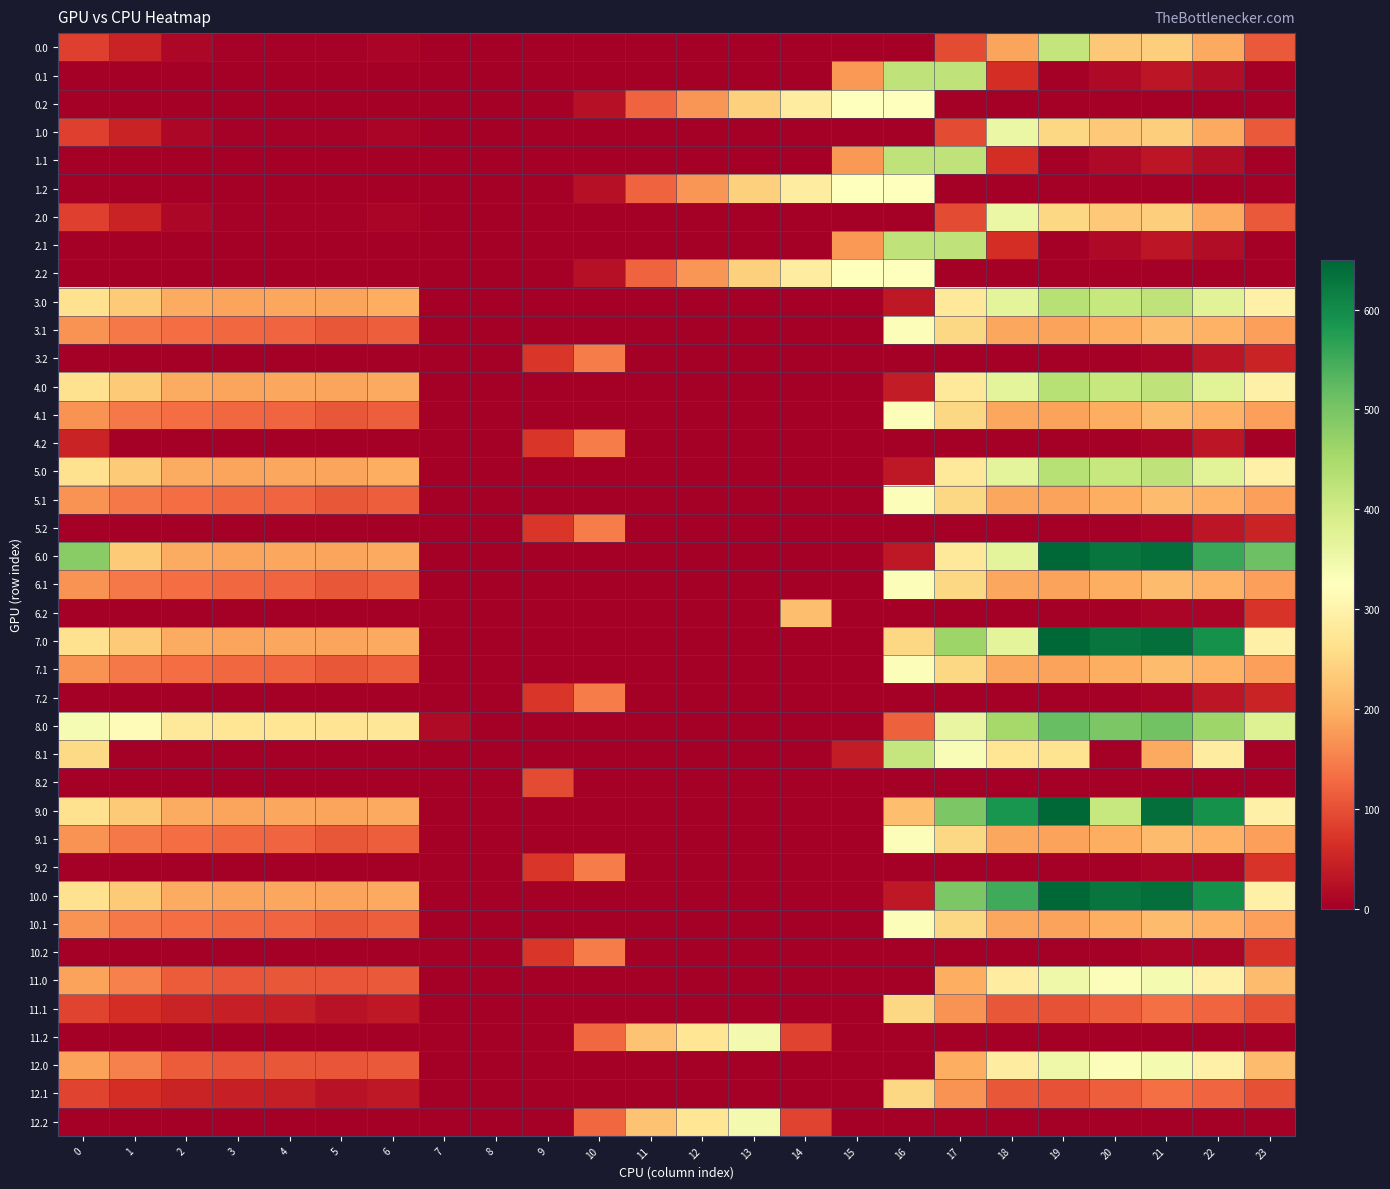

Reading right to left, what are all the values shown in this chart?

0.0: 23=111.3	22=192.3	21=238.4	20=229.9	19=417.6	18=186.7	17=94.8	16=0.0	15=0.0	14=0.0	13=0.0	12=0.0	11=0.0	10=0.0	9=0.0	8=0.0	7=0.0	6=8.0	5=3.8	4=4.9	3=4.4	2=10.3	1=49.5	0=82.0
0.1: 23=0.0	22=19.9	21=32.4	20=14.5	19=0.2	18=61.8	17=421.0	16=421.0	15=173.1	14=0.0	13=0.0	12=0.0	11=0.0	10=0.0	9=0.0	8=0.0	7=0.0	6=0.0	5=0.0	4=0.0	3=0.0	2=0.0	1=0.0	0=0.0
0.2: 23=0.0	22=0.0	21=0.0	20=0.0	19=0.0	18=0.0	17=0.0	16=326.6	15=325.8	14=287.4	13=240.4	12=171.2	11=120.6	10=23.5	9=0.0	8=0.0	7=0.0	6=0.0	5=0.0	4=0.0	3=0.0	2=0.0	1=0.0	0=0.0
1.0: 23=111.3	22=192.3	21=238.4	20=229.9	19=249.2	18=355.1	17=94.8	16=0.0	15=0.0	14=0.0	13=0.0	12=0.0	11=0.0	10=0.0	9=0.0	8=0.0	7=0.0	6=8.0	5=3.8	4=4.9	3=4.4	2=10.3	1=49.5	0=82.0
1.1: 23=0.0	22=19.9	21=32.4	20=14.5	19=0.2	18=61.8	17=421.0	16=421.0	15=173.1	14=0.0	13=0.0	12=0.0	11=0.0	10=0.0	9=0.0	8=0.0	7=0.0	6=0.0	5=0.0	4=0.0	3=0.0	2=0.0	1=0.0	0=0.0
1.2: 23=0.0	22=0.0	21=0.0	20=0.0	19=0.0	18=0.0	17=0.0	16=326.6	15=325.8	14=287.4	13=240.4	12=171.2	11=120.6	10=23.5	9=0.0	8=0.0	7=0.0	6=0.0	5=0.0	4=0.0	3=0.0	2=0.0	1=0.0	0=0.0
2.0: 23=111.3	22=192.3	21=238.4	20=229.9	19=249.2	18=355.1	17=94.8	16=0.0	15=0.0	14=0.0	13=0.0	12=0.0	11=0.0	10=0.0	9=0.0	8=0.0	7=0.0	6=8.0	5=3.8	4=4.9	3=4.4	2=10.3	1=49.5	0=82.0
2.1: 23=0.0	22=19.9	21=32.4	20=14.5	19=0.2	18=61.8	17=421.0	16=421.0	15=173.1	14=0.0	13=0.0	12=0.0	11=0.0	10=0.0	9=0.0	8=0.0	7=0.0	6=0.0	5=0.0	4=0.0	3=0.0	2=0.0	1=0.0	0=0.0
2.2: 23=0.0	22=0.0	21=0.0	20=0.0	19=0.0	18=0.0	17=0.0	16=326.6	15=325.8	14=287.4	13=240.4	12=171.2	11=120.6	10=23.5	9=0.0	8=0.0	7=0.0	6=0.0	5=0.0	4=0.0	3=0.0	2=0.0	1=0.0	0=0.0
3.0: 23=294.3	22=375.3	21=421.4	20=412.9	19=432.2	18=369.7	17=277.8	16=33.9	15=0.0	14=0.0	13=0.0	12=0.0	11=0.0	10=0.0	9=0.0	8=0.0	7=0.0	6=196.8	5=186.8	4=187.9	3=187.4	2=193.3	1=232.5	0=265.0
3.1: 23=182.4	22=202.9	21=215.4	20=197.5	19=183.2	18=188.4	17=249.6	16=330.3	15=0.0	14=0.0	13=0.0	12=0.0	11=0.0	10=0.0	9=0.0	8=0.0	7=0.1	6=115.2	5=108.7	4=122.6	3=125.7	2=130.9	1=144.1	0=167.6
3.2: 23=49.2	22=30.4	21=9.4	20=0.0	19=0.0	18=0.0	17=0.0	16=0.0	15=0.0	14=0.0	13=0.0	12=0.0	11=0.0	10=146.2	9=71.5	8=0.0	7=0.0	6=0.0	5=0.0	4=0.0	3=0.0	2=0.0	1=0.0	0=0.0
4.0: 23=294.3	22=375.3	21=421.4	20=412.9	19=432.2	18=369.7	17=277.8	16=39.7	15=0.0	14=0.0	13=0.0	12=0.0	11=0.0	10=0.0	9=0.0	8=0.0	7=0.0	6=191.0	5=186.8	4=187.9	3=187.4	2=193.3	1=232.5	0=265.0
4.1: 23=182.4	22=202.9	21=215.4	20=197.5	19=183.2	18=188.4	17=249.6	16=330.3	15=0.0	14=0.0	13=0.0	12=0.0	11=0.0	10=0.0	9=0.0	8=0.0	7=0.1	6=115.2	5=108.7	4=122.6	3=125.7	2=130.9	1=144.1	0=167.6
4.2: 23=0.0	22=30.4	21=9.4	20=0.0	19=0.0	18=0.0	17=0.0	16=0.0	15=0.0	14=0.0	13=0.0	12=0.0	11=0.0	10=146.2	9=71.5	8=0.0	7=0.0	6=0.0	5=0.0	4=0.0	3=0.0	2=0.0	1=0.0	0=49.2
5.0: 23=294.3	22=375.3	21=421.4	20=412.9	19=432.2	18=369.7	17=277.8	16=33.9	15=0.0	14=0.0	13=0.0	12=0.0	11=0.0	10=0.0	9=0.0	8=0.0	7=0.0	6=196.8	5=186.8	4=187.9	3=187.4	2=193.3	1=232.5	0=265.0
5.1: 23=182.4	22=202.9	21=215.4	20=197.5	19=183.2	18=188.4	17=249.6	16=330.3	15=0.0	14=0.0	13=0.0	12=0.0	11=0.0	10=0.0	9=0.0	8=0.0	7=0.1	6=115.2	5=108.7	4=122.6	3=125.7	2=130.9	1=144.1	0=167.6
5.2: 23=49.2	22=30.4	21=9.4	20=0.0	19=0.0	18=0.0	17=0.0	16=0.0	15=0.0	14=0.0	13=0.0	12=0.0	11=0.0	10=146.2	9=71.5	8=0.0	7=0.0	6=0.0	5=0.0	4=0.0	3=0.0	2=0.0	1=0.0	0=0.0
6.0: 23=511.3	22=557.3	21=638.4	20=629.9	19=649.2	18=369.7	17=277.8	16=33.9	15=0.0	14=0.0	13=0.0	12=0.0	11=0.0	10=0.0	9=0.0	8=0.0	7=0.0	6=191.0	5=186.8	4=187.9	3=187.4	2=193.3	1=232.5	0=482.0
6.1: 23=182.4	22=202.9	21=215.4	20=197.5	19=183.2	18=188.4	17=249.6	16=330.3	15=0.0	14=0.0	13=0.0	12=0.0	11=0.0	10=0.0	9=0.0	8=0.0	7=0.1	6=115.2	5=108.7	4=122.6	3=125.7	2=130.9	1=144.1	0=167.6
6.2: 23=70.5	22=9.2	21=9.4	20=0.0	19=0.0	18=0.0	17=0.0	16=0.0	15=0.0	14=217.7	13=0.0	12=0.0	11=0.0	10=0.0	9=0.0	8=0.0	7=0.0	6=0.0	5=0.0	4=0.0	3=0.0	2=0.0	1=0.0	0=0.0
7.0: 23=294.3	22=592.3	21=638.4	20=629.9	19=649.2	18=369.7	17=463.1	16=250.9	15=0.0	14=0.0	13=0.0	12=0.0	11=0.0	10=0.0	9=0.0	8=0.0	7=0.0	6=191.0	5=186.8	4=187.9	3=187.4	2=193.3	1=232.5	0=265.0
7.1: 23=182.4	22=202.9	21=215.4	20=197.5	19=183.2	18=188.4	17=249.6	16=330.3	15=0.0	14=0.0	13=0.0	12=0.0	11=0.0	10=0.0	9=0.0	8=0.0	7=0.1	6=115.2	5=108.7	4=122.6	3=125.7	2=130.9	1=144.1	0=167.6
7.2: 23=49.2	22=30.4	21=9.4	20=0.0	19=0.0	18=0.0	17=0.0	16=0.0	15=0.0	14=0.0	13=0.0	12=0.0	11=0.0	10=146.2	9=71.5	8=0.0	7=0.0	6=0.0	5=0.0	4=0.0	3=0.0	2=0.0	1=0.0	0=0.0
8.0: 23=378.3	22=459.3	21=505.4	20=496.9	19=516.2	18=453.7	17=361.8	16=117.9	15=0.0	14=0.0	13=0.0	12=0.0	11=0.0	10=0.0	9=0.0	8=0.0	7=17.1	6=275.0	5=270.8	4=271.9	3=271.4	2=277.3	1=316.5	0=339.0
8.1: 23=0.0	22=286.9	21=190.4	20=0.0	19=267.2	18=272.4	17=333.6	16=414.3	15=40.1	14=0.0	13=0.0	12=0.0	11=0.0	10=0.0	9=0.0	8=0.0	7=0.0	6=0.0	5=0.0	4=0.0	3=0.0	2=0.0	1=0.0	0=251.6
8.2: 23=0.0	22=0.0	21=0.0	20=0.0	19=0.0	18=0.0	17=0.0	16=0.0	15=0.0	14=0.0	13=0.0	12=0.0	11=0.0	10=0.0	9=95.8	8=0.0	7=0.0	6=0.0	5=0.0	4=0.0	3=0.0	2=0.0	1=0.0	0=0.0
9.0: 23=294.3	22=592.3	21=638.4	20=412.9	19=649.2	18=586.7	17=494.8	16=215.9	15=0.0	14=0.0	13=0.0	12=0.0	11=0.0	10=0.0	9=0.0	8=0.0	7=0.0	6=191.0	5=186.8	4=187.9	3=187.4	2=193.3	1=232.5	0=265.0
9.1: 23=182.4	22=202.9	21=215.4	20=197.5	19=183.2	18=188.4	17=249.6	16=330.3	15=0.0	14=0.0	13=0.0	12=0.0	11=0.0	10=0.0	9=0.0	8=0.0	7=0.1	6=115.2	5=108.7	4=122.6	3=125.7	2=130.9	1=144.1	0=167.6
9.2: 23=70.5	22=9.2	21=9.4	20=0.0	19=0.0	18=0.0	17=0.0	16=0.0	15=0.0	14=0.0	13=0.0	12=0.0	11=0.0	10=146.2	9=71.5	8=0.0	7=0.0	6=0.0	5=0.0	4=0.0	3=0.0	2=0.0	1=0.0	0=0.0
10.0: 23=294.3	22=592.3	21=638.4	20=629.9	19=649.2	18=551.7	17=494.8	16=33.9	15=0.0	14=0.0	13=0.0	12=0.0	11=0.0	10=0.0	9=0.0	8=0.0	7=0.0	6=191.0	5=186.8	4=187.9	3=187.4	2=193.3	1=232.5	0=265.0
10.1: 23=182.4	22=202.9	21=215.4	20=197.5	19=183.2	18=188.4	17=249.6	16=330.3	15=0.0	14=0.0	13=0.0	12=0.0	11=0.0	10=0.0	9=0.0	8=0.0	7=0.1	6=115.2	5=108.7	4=122.6	3=125.7	2=130.9	1=144.1	0=167.6
10.2: 23=70.5	22=9.2	21=9.4	20=0.0	19=0.0	18=0.0	17=0.0	16=0.0	15=0.0	14=0.0	13=0.0	12=0.0	11=0.0	10=146.2	9=71.5	8=0.0	7=0.0	6=0.0	5=0.0	4=0.0	3=0.0	2=0.0	1=0.0	0=0.0
11.0: 23=213.3	22=294.3	21=342.0	20=331.9	19=351.2	18=288.7	17=196.8	16=0.0	15=0.0	14=0.0	13=0.0	12=0.0	11=0.0	10=0.0	9=0.0	8=0.0	7=0.0	6=110.0	5=105.8	4=106.9	3=106.4	2=112.3	1=151.5	0=184.0
11.1: 23=101.4	22=121.9	21=134.4	20=116.5	19=102.2	18=107.4	17=168.6	16=249.3	15=0.0	14=0.0	13=0.0	12=0.0	11=0.0	10=0.0	9=0.0	8=0.0	7=0.0	6=34.2	5=27.7	4=41.6	3=44.7	2=49.9	1=63.1	0=86.6
11.2: 23=0.0	22=0.0	21=0.0	20=0.0	19=0.0	18=0.0	17=0.0	16=0.0	15=0.0	14=86.5	13=342.4	12=273.2	11=222.6	10=125.5	9=0.0	8=0.0	7=0.0	6=0.0	5=0.0	4=0.0	3=0.0	2=0.0	1=0.0	0=0.0
12.0: 23=215.0	22=294.3	21=340.4	20=331.9	19=351.2	18=288.7	17=196.8	16=0.0	15=0.0	14=0.0	13=0.0	12=0.0	11=0.0	10=0.0	9=0.0	8=0.0	7=0.0	6=110.0	5=105.8	4=106.9	3=106.4	2=112.3	1=151.5	0=184.0
12.1: 23=101.4	22=121.9	21=134.4	20=116.5	19=102.2	18=107.4	17=168.6	16=249.3	15=0.0	14=0.0	13=0.0	12=0.0	11=0.0	10=0.0	9=0.0	8=0.0	7=0.0	6=34.2	5=27.7	4=41.6	3=44.7	2=49.9	1=63.1	0=86.6
12.2: 23=0.0	22=0.0	21=0.0	20=0.0	19=0.0	18=0.0	17=0.0	16=0.0	15=0.0	14=86.5	13=342.4	12=273.2	11=222.6	10=125.5	9=0.0	8=0.0	7=0.0	6=0.0	5=0.0	4=0.0	3=0.0	2=0.0	1=0.0	0=0.0